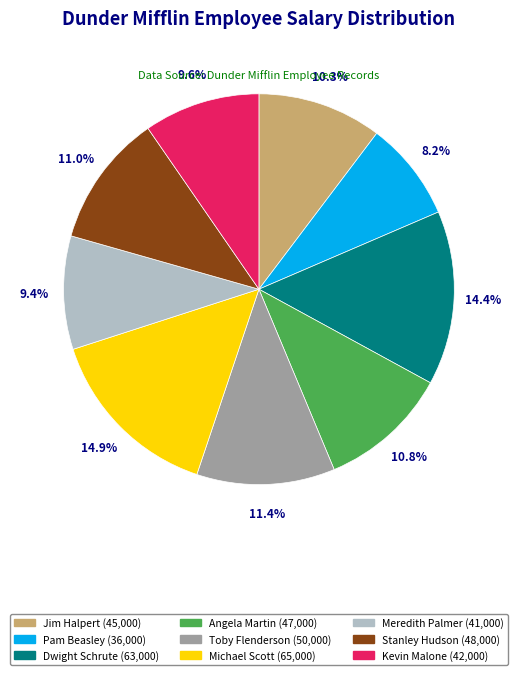

Which slice is the smallest?

Pam Beasley